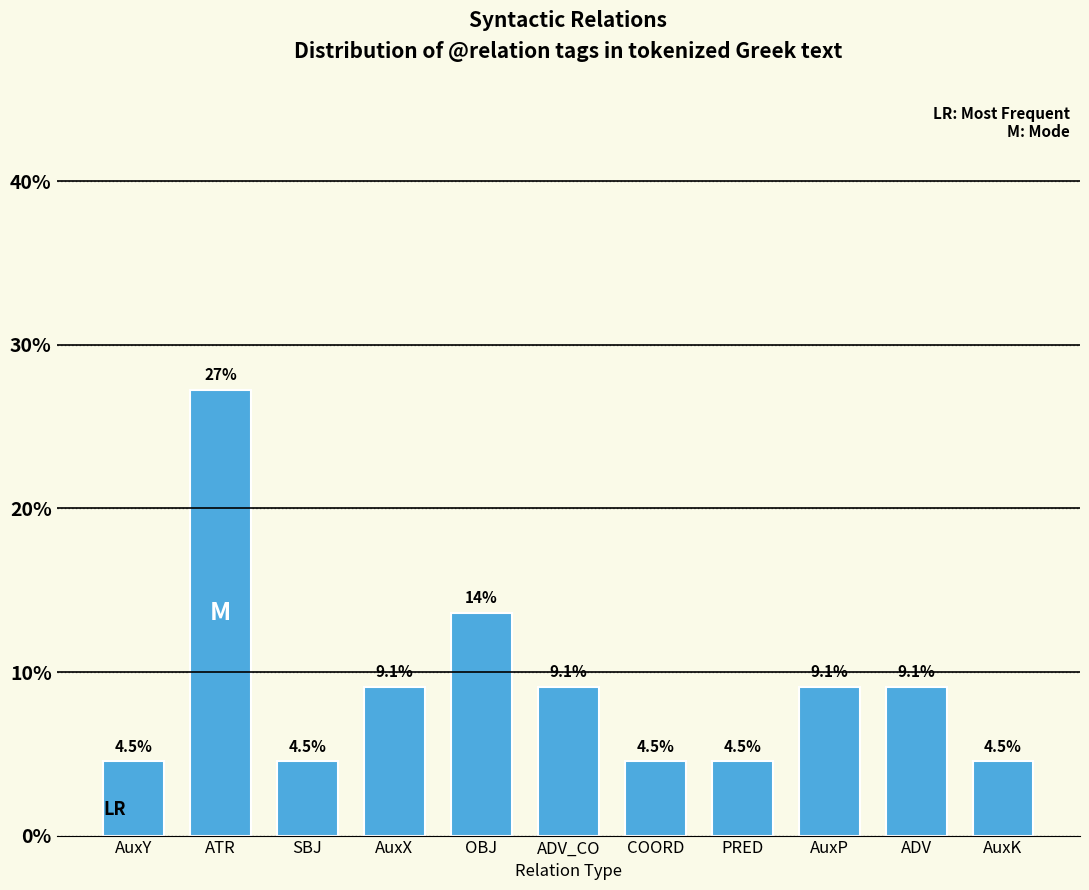

Reading right to left, extract all data points from this chart.

AuxK=4.5	ADV=9.1	AuxP=9.1	PRED=4.5	COORD=4.5	ADV_CO=9.1	OBJ=13.6	AuxX=9.1	SBJ=4.5	ATR=27.3	AuxY=4.5